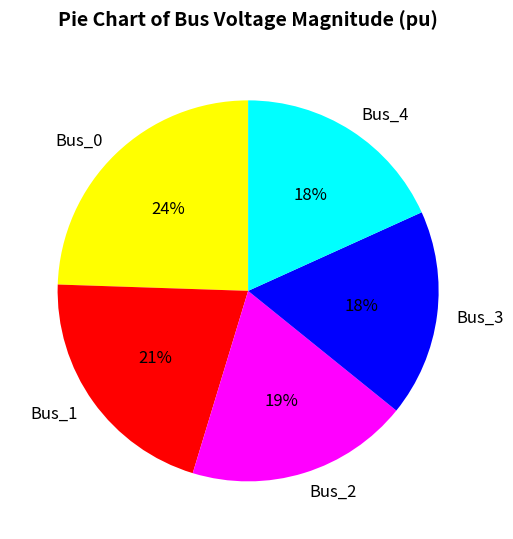

How many slices are in this pie chart?

5